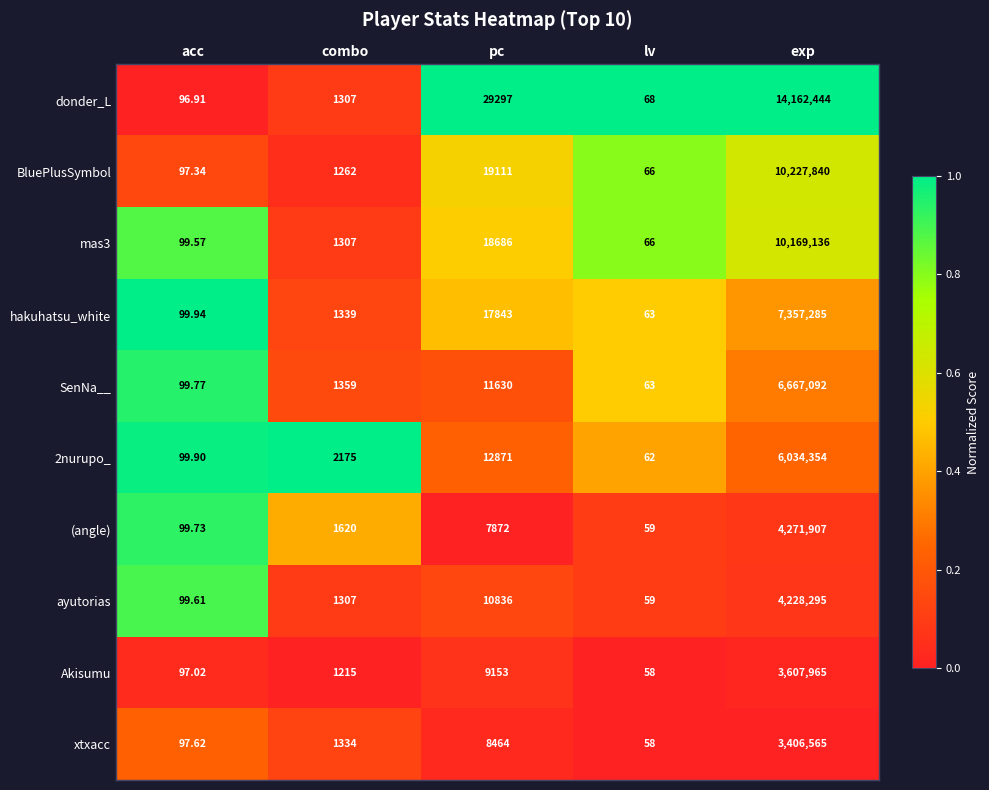

Which series has the largest range (max minus min)?

donder_L